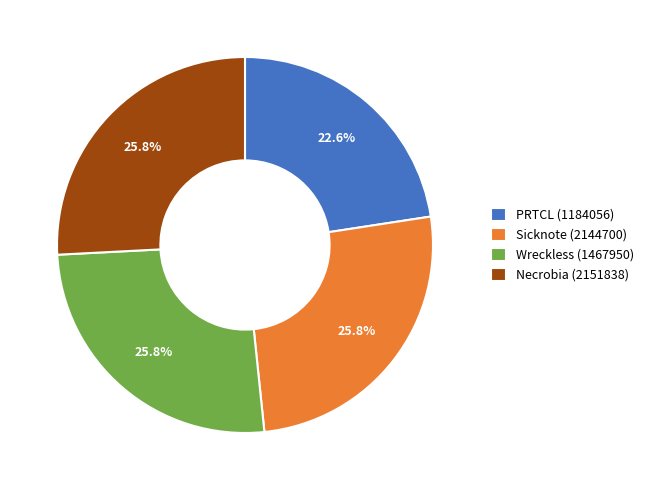

To the nearest percent, what is the combined percentage of Sicknote (2144700) and Wreckless (1467950)?

52%